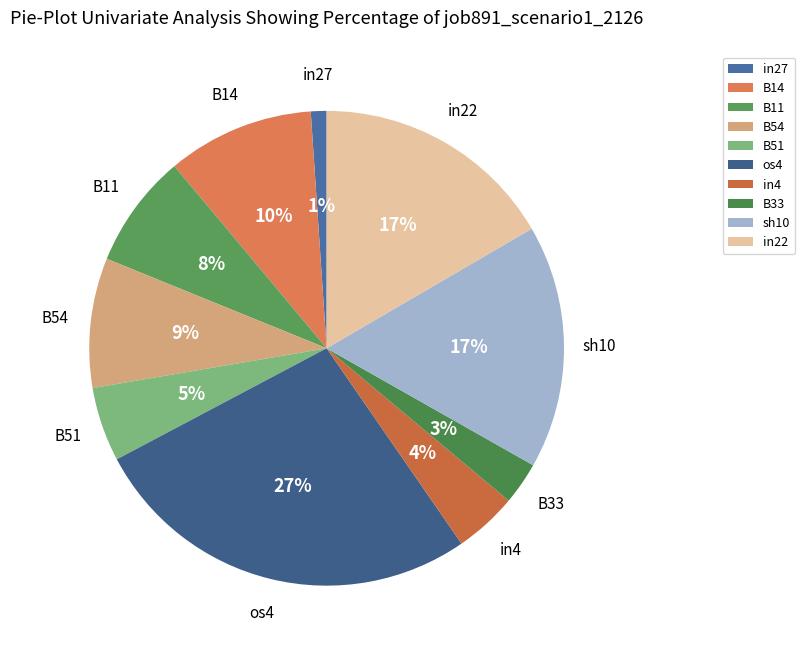

Does any single category account for the majority?

No